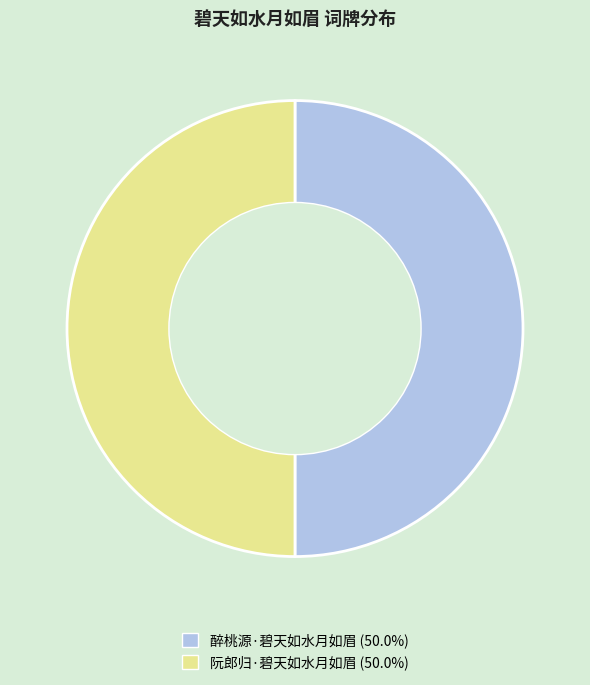

What is the ratio of the value at 醉桃源·碧天如水月如眉 to the value at 阮郎归·碧天如水月如眉?

1.0